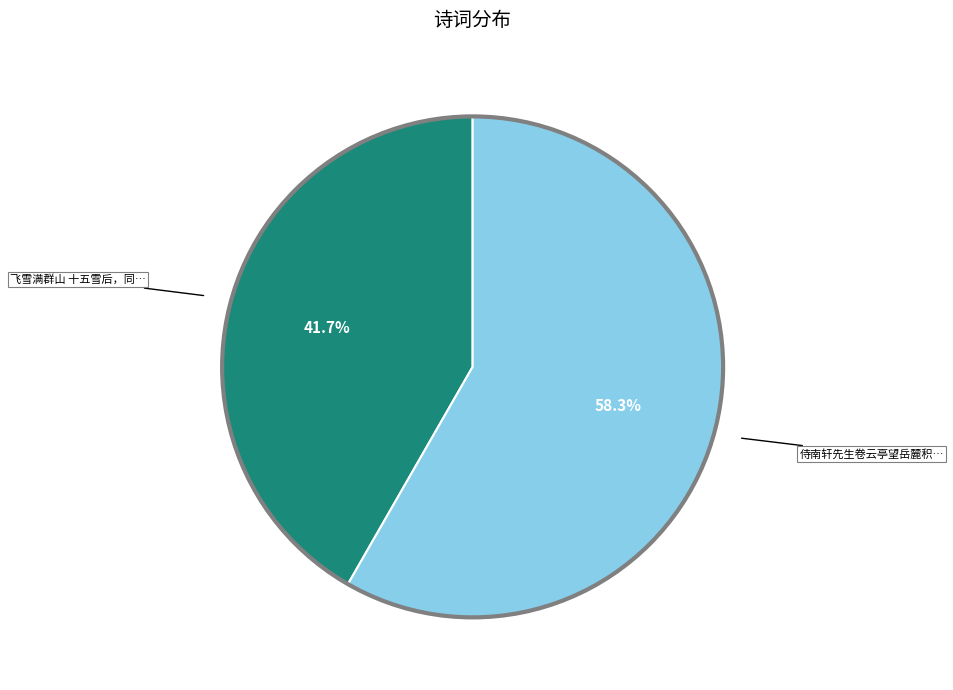

Is there a majority slice in this chart?

Yes